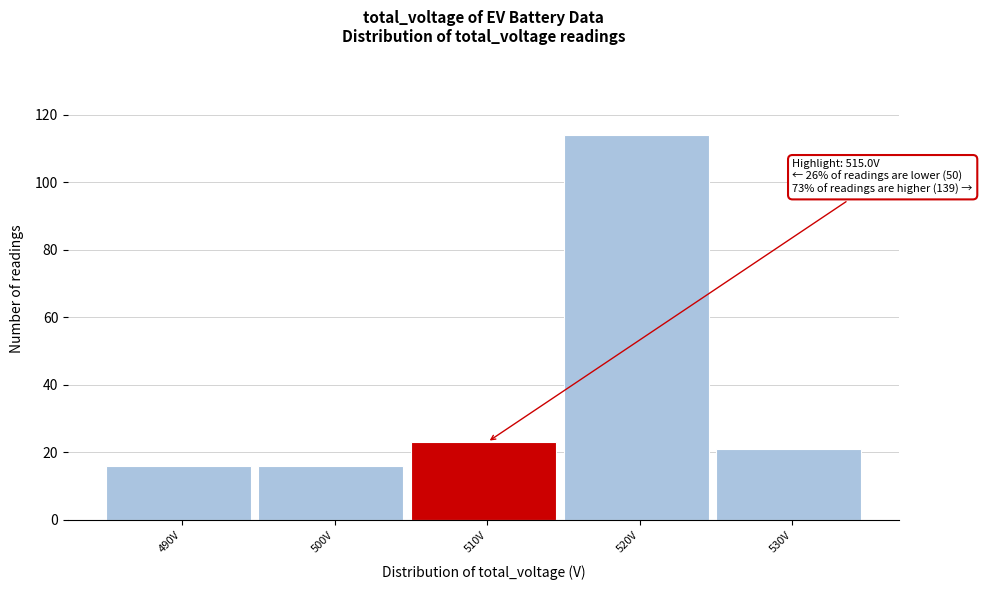

Reading right to left, transcribe all the data shown in this chart.

21	114	23	16	16